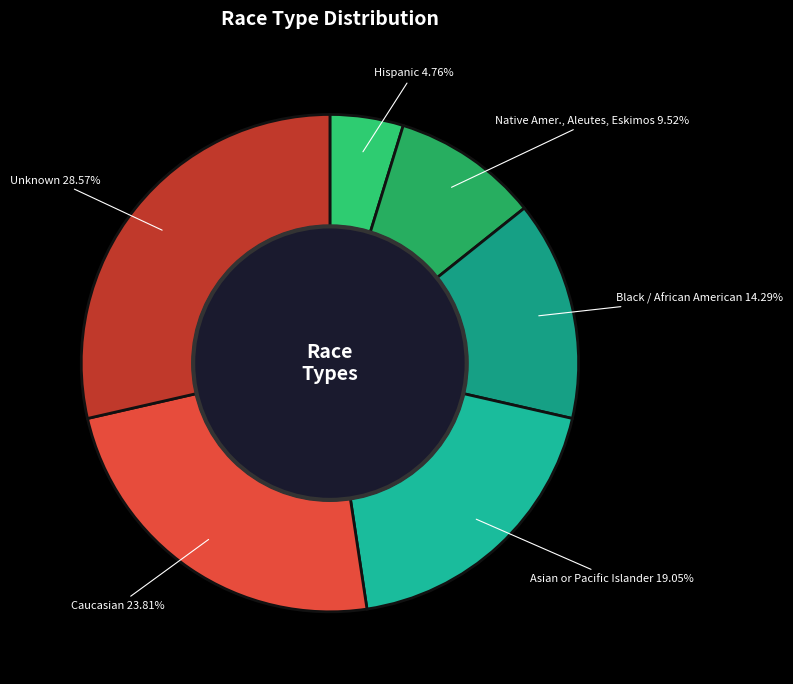

Which slice is the largest?

Unknown